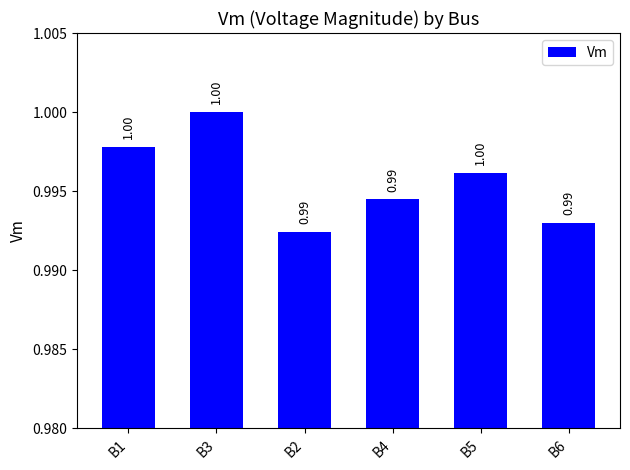

Count the number of data series in this chart.

1